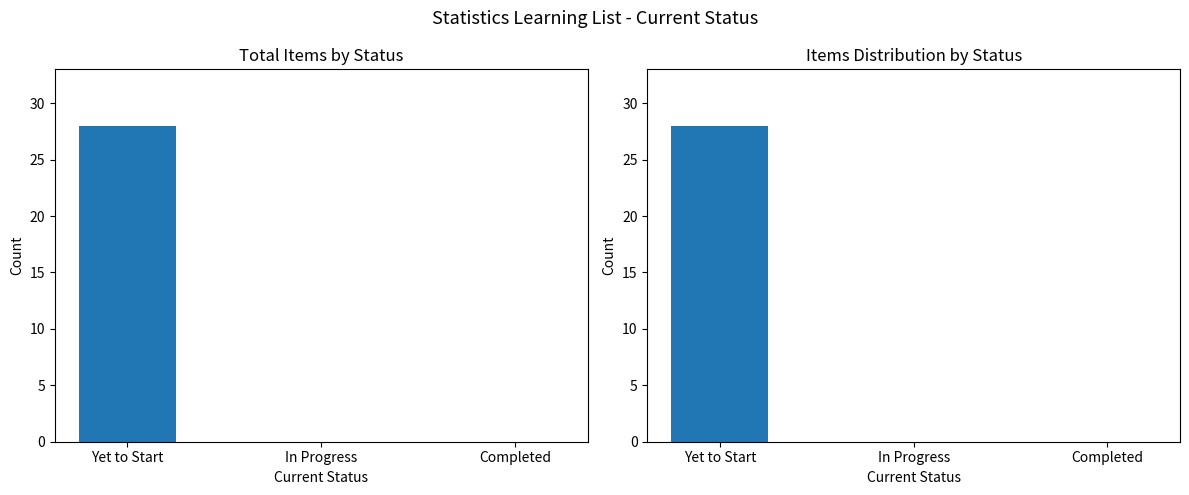

Rank the categories by value from lowest to highest.

In Progress, Completed, Yet to Start